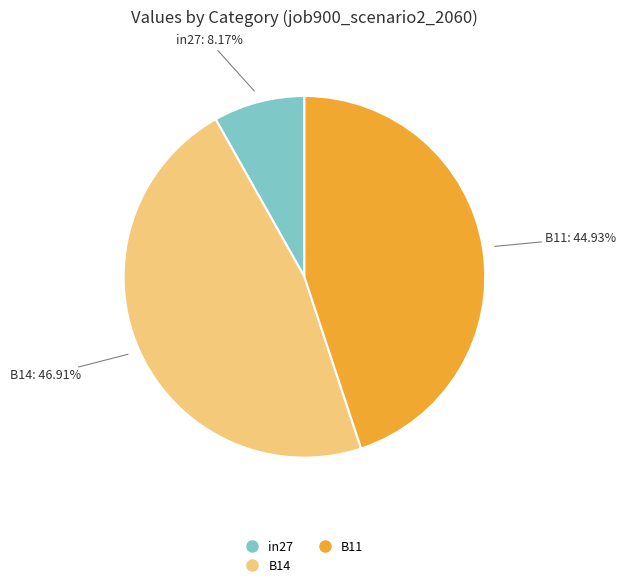

Rank the categories by value from highest to lowest.

B14, B11, in27